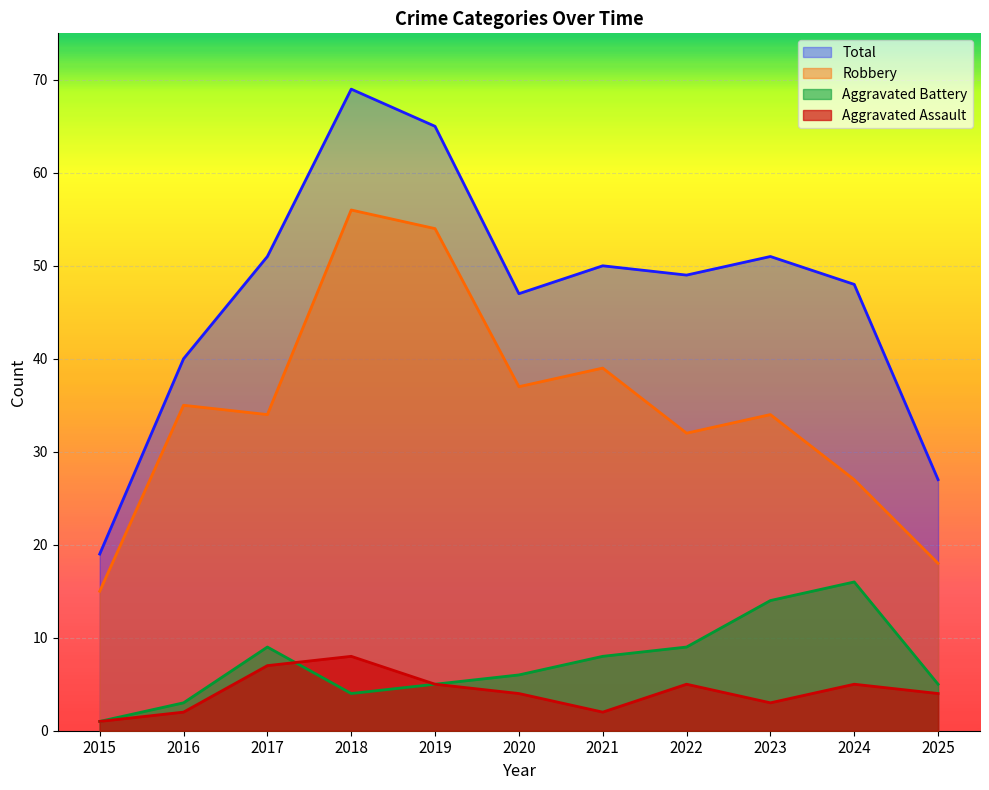

Which series has the largest total across all categories?

Total